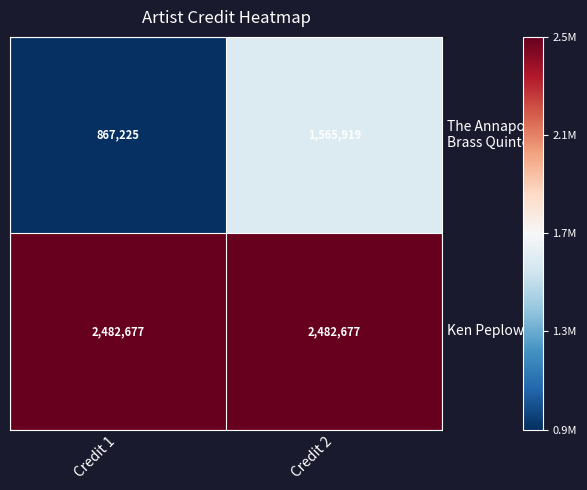

What is the difference between the highest and lowest values at Credit 2?

916758